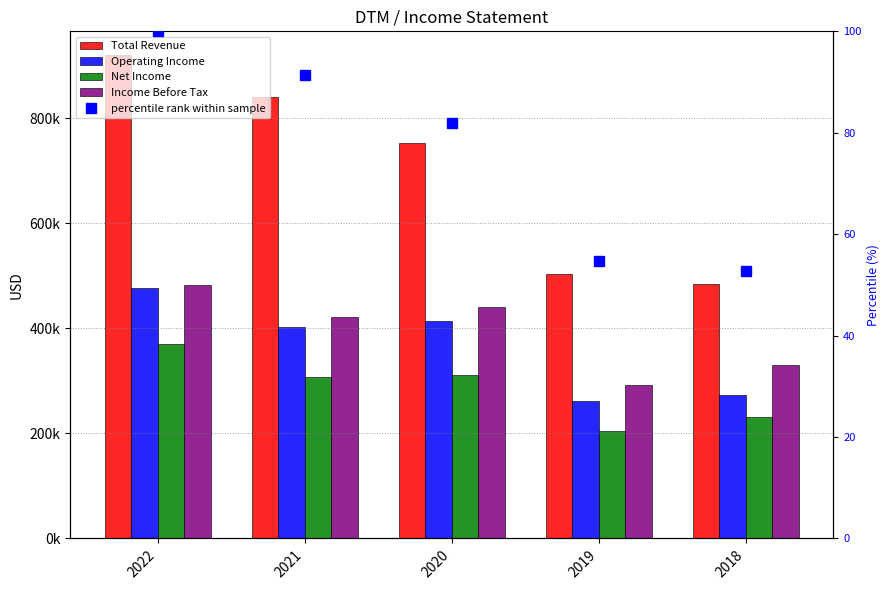

Reading right to left, transcribe all the data shown in this chart.

Total Revenue: 485000.0	504000.0	754000.0	840000.0	920000.0
Operating Income: 273000.0	261000.0	414000.0	402000.0	478000.0
Net Income: 231000.0	204000.0	312000.0	307000.0	370000.0
Income Before Tax: 331000.0	292000.0	440000.0	422000.0	482000.0
percentile rank within sample: 52.7	54.8	82.0	91.3	100.0